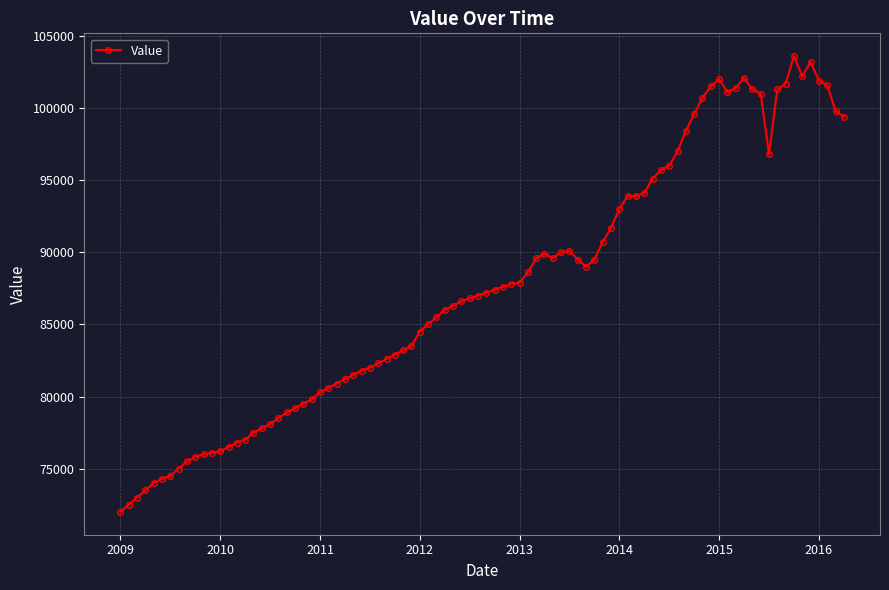

What is the minimum value shown in the chart?

72000